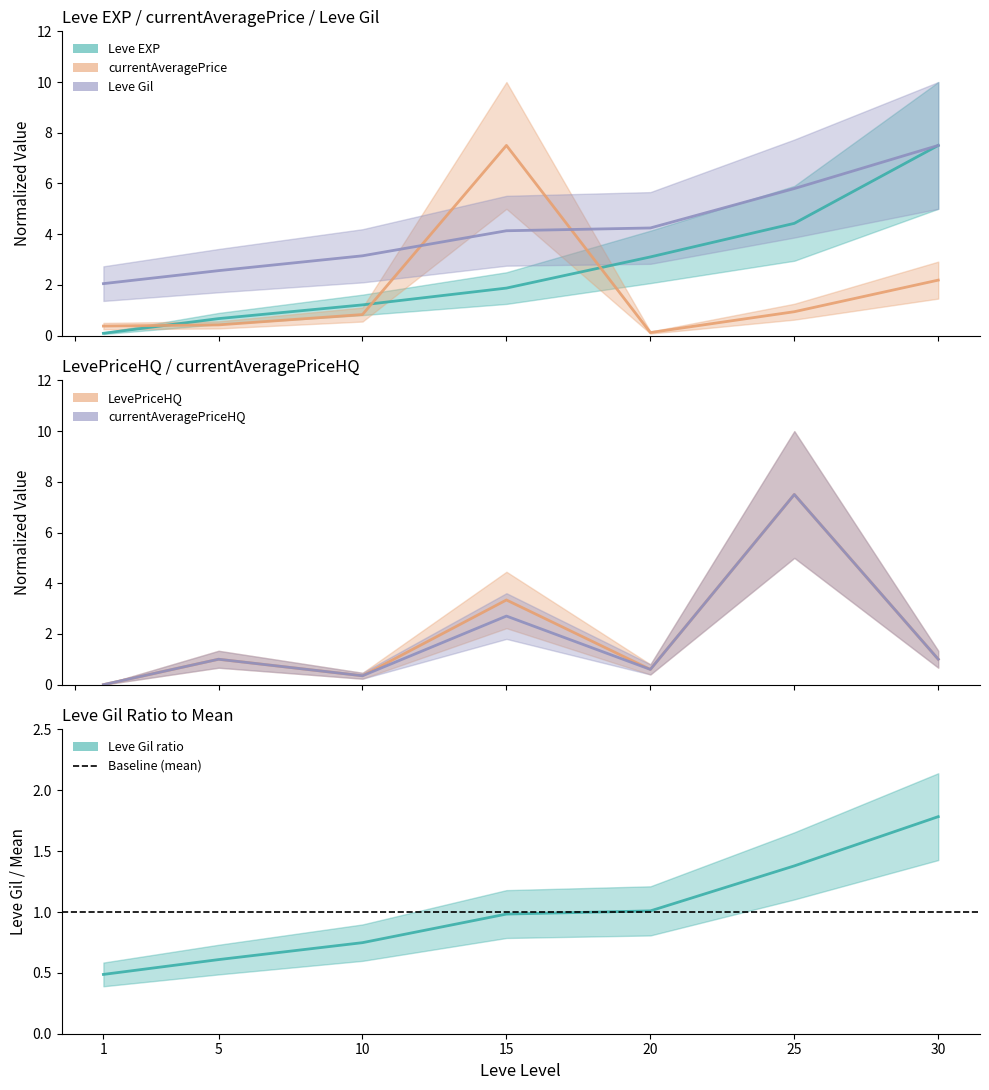

What is the difference between the highest and lowest values at 1?

2.0